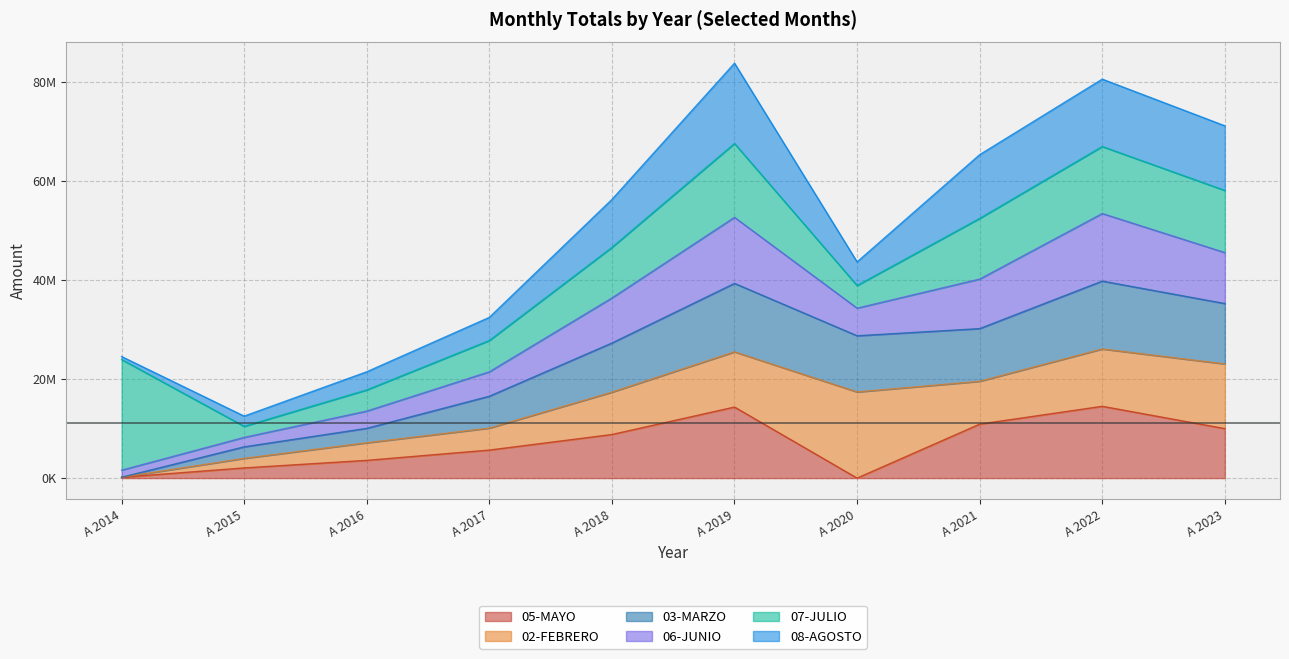

At which label does 03-MARZO reach its peak?

A 2022